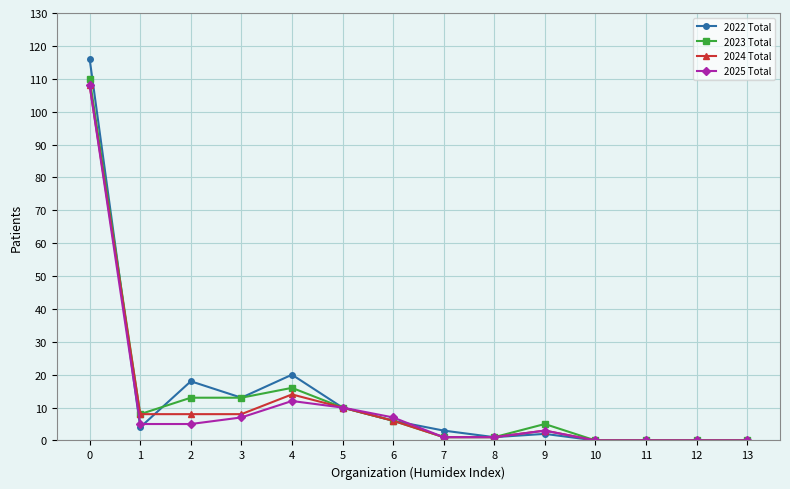

True or false: 2022 Total has a value of 5 at 3.

False